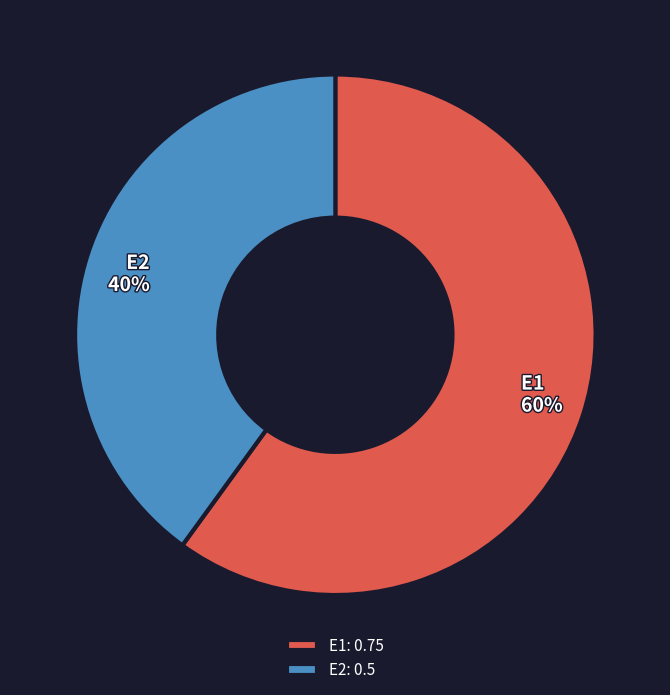

Is the sum of E2 and E1 greater than half?

Yes